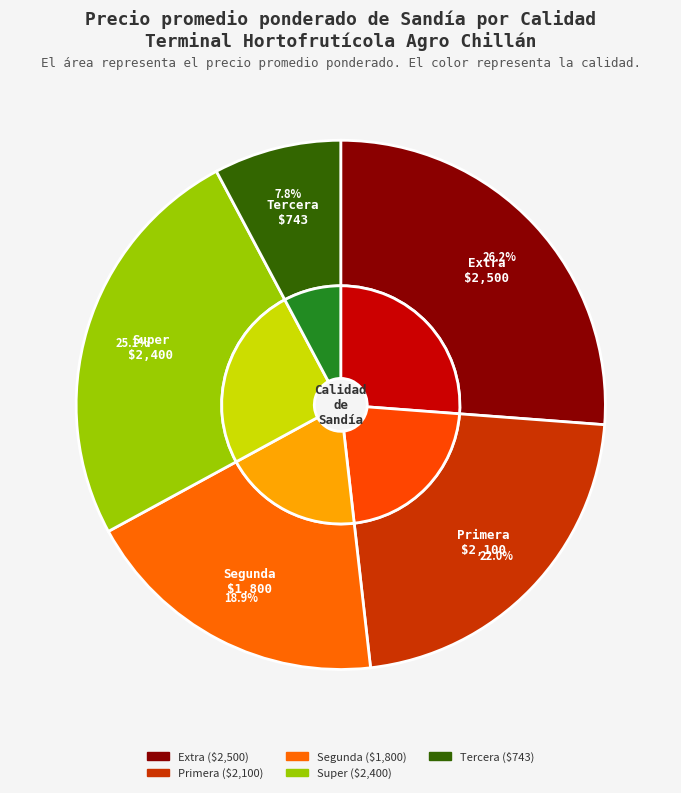

How many segments does this pie chart have?

5